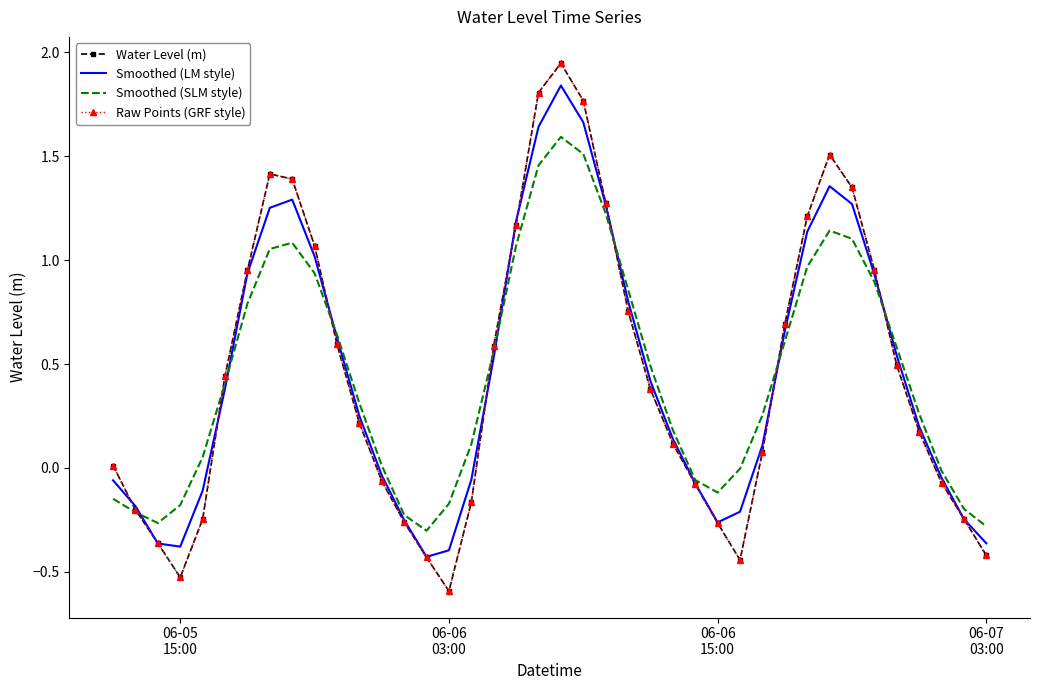

Which series has the largest range (max minus min)?

Water Level (m)